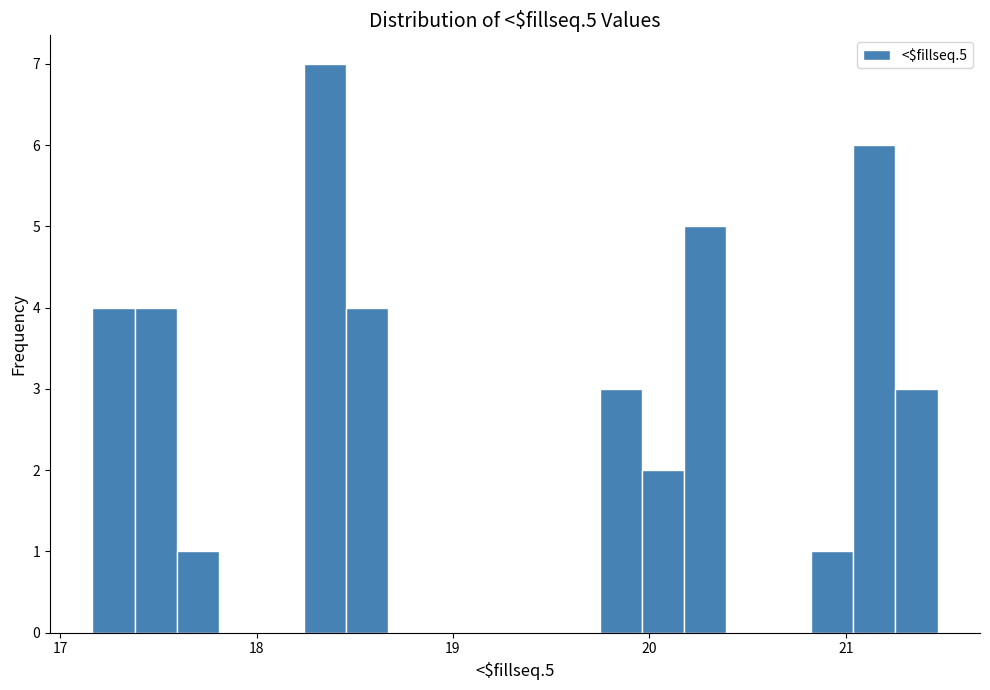

Read against the x-axis, roughly where is the centre of the tallest bar?

18.3